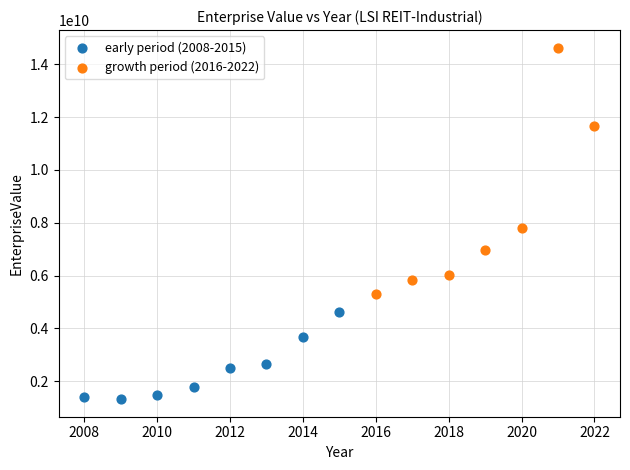

Which series contains the lowest Y value?

early period (2008-2015)